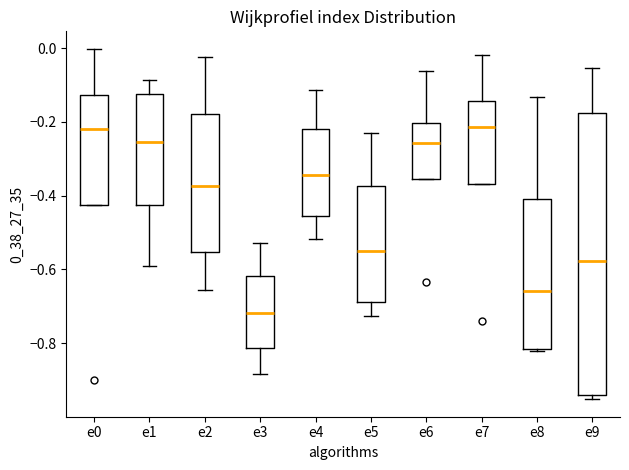

Where is the lower edge of the box for e3 on the y-axis? The values are not printed on the chart, so give them approximately, as read against the axis.

-0.82